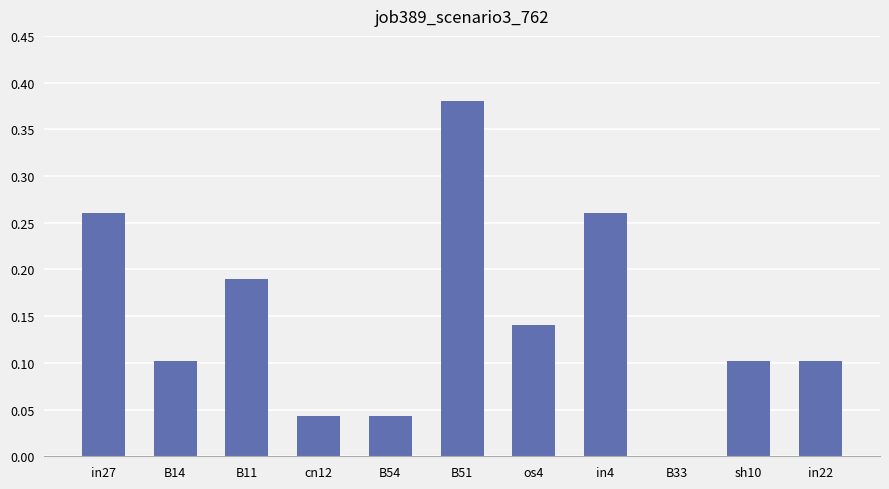

How many values are above zero?

10